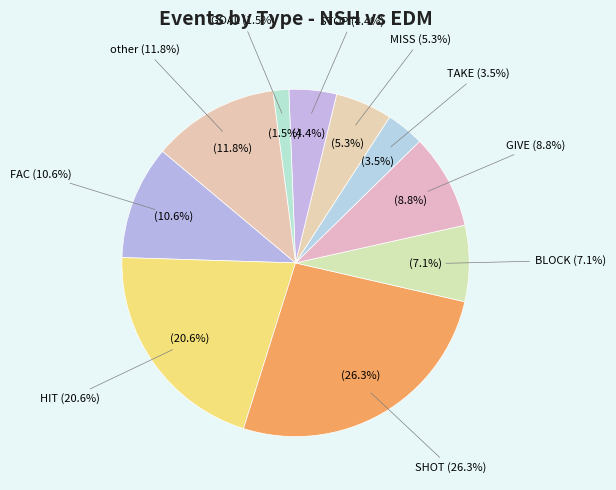

Does any single category account for the majority?

No